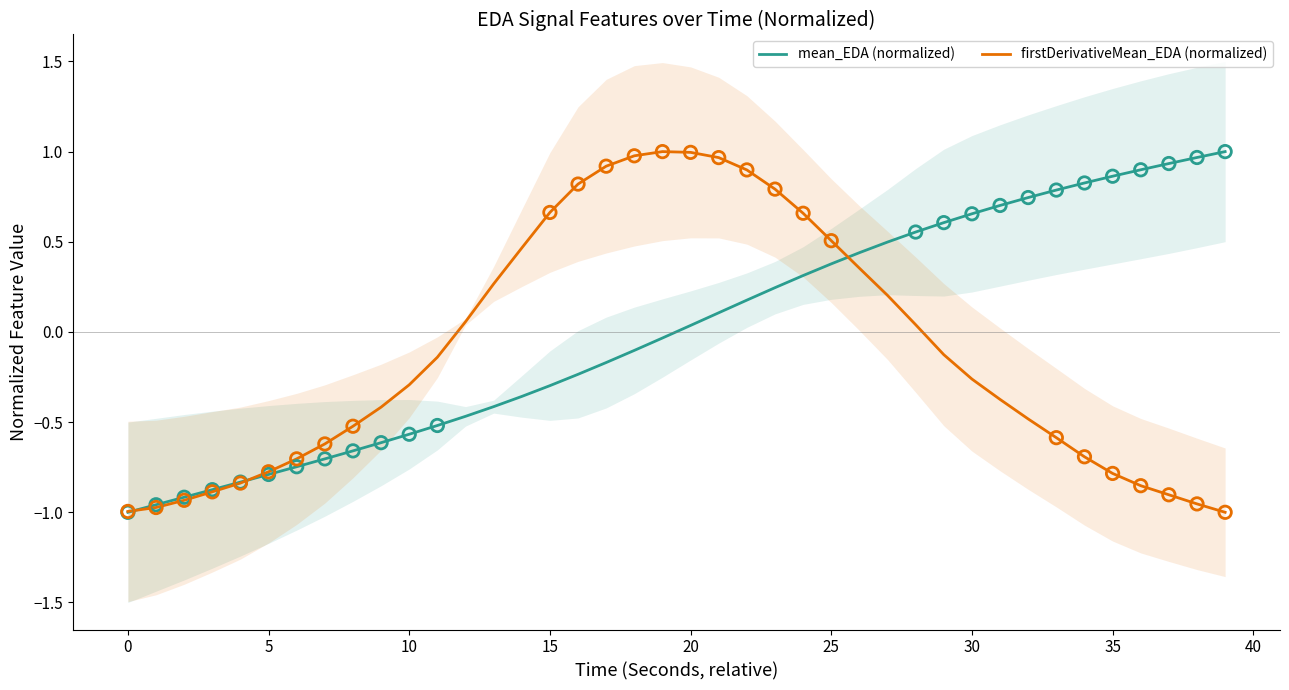

Which series has the largest Y range (max minus min)?

mean_EDA (normalized)